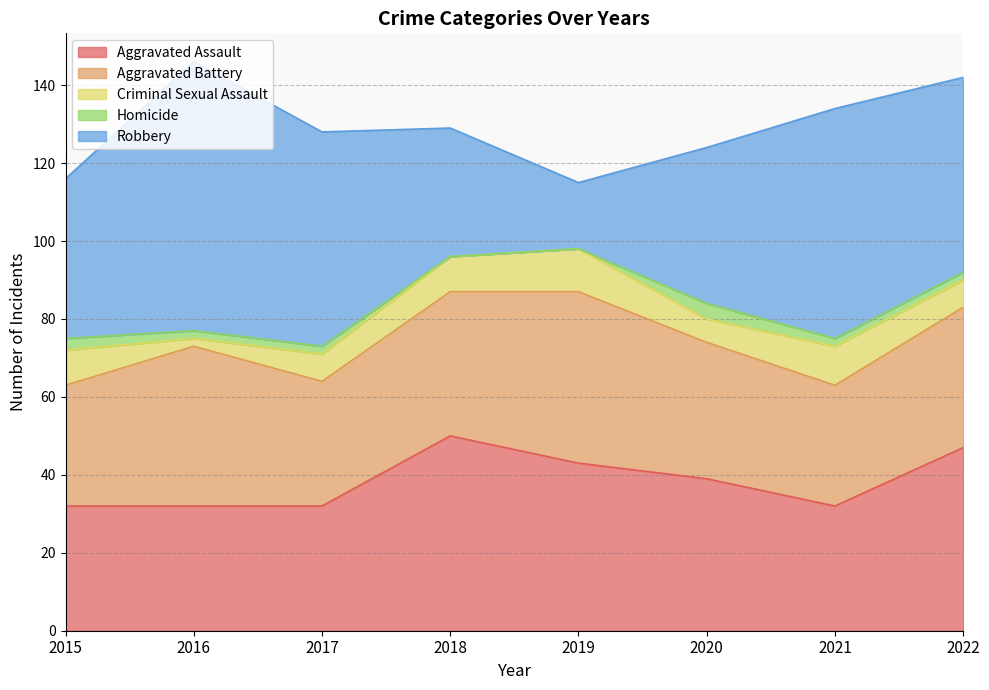

List the labels in order of Criminal Sexual Assault value, smallest first.

2016, 2020, 2017, 2022, 2015, 2018, 2021, 2019